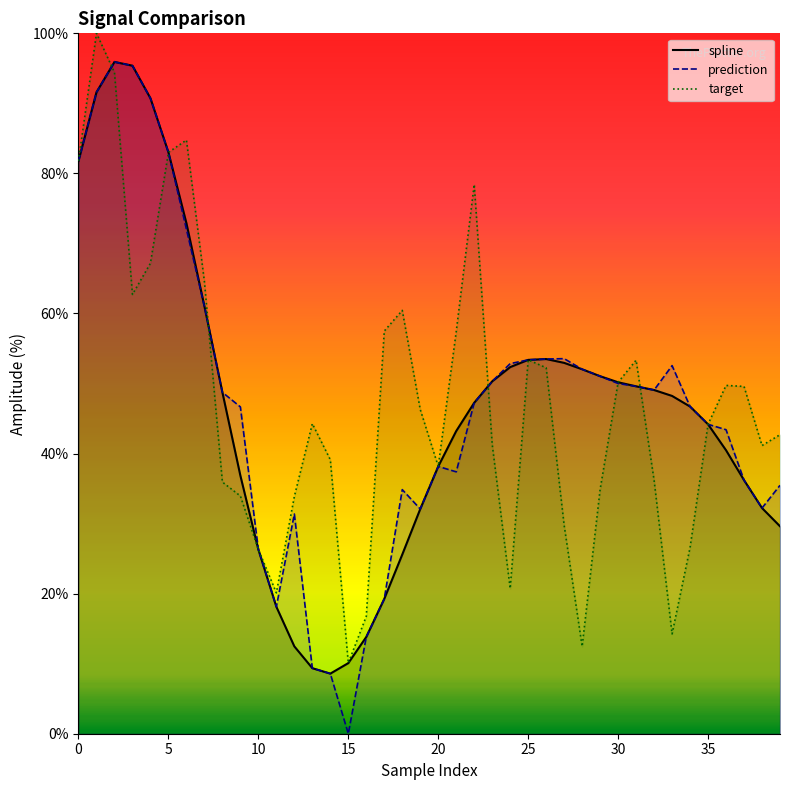

What is the spread (max minus min) of values at 31?

3.7